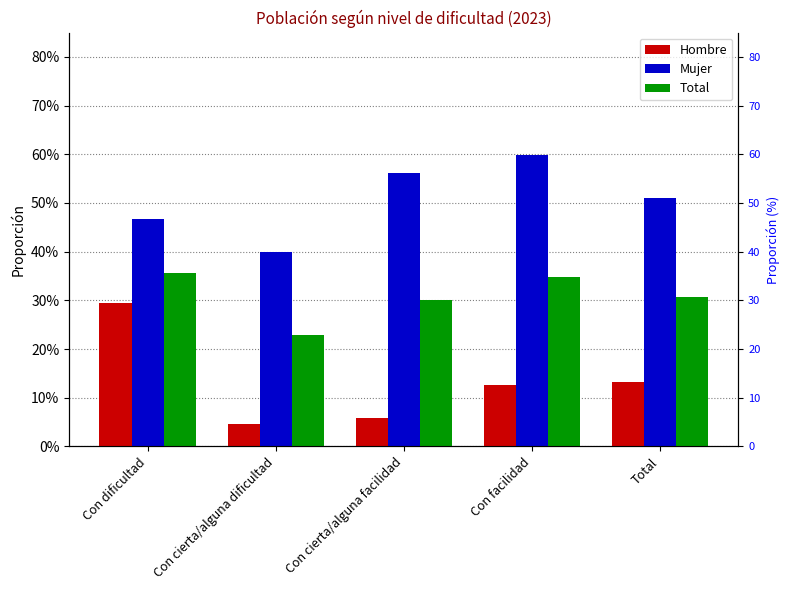

What is the label of the 4th bar from the right?

Con cierta/alguna dificultad